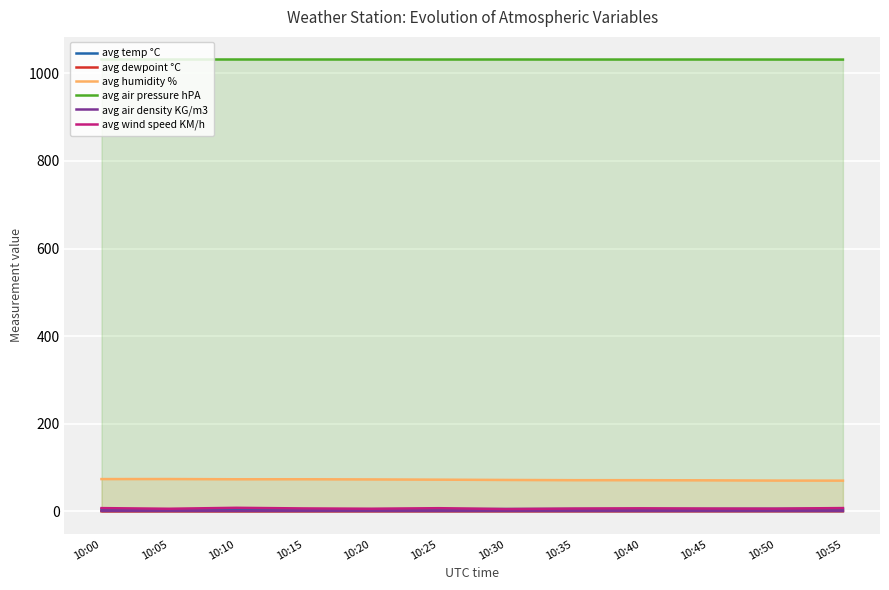

In avg air density KG/m3, how many points are lower than both neighbors (excluding endpoints)?

2